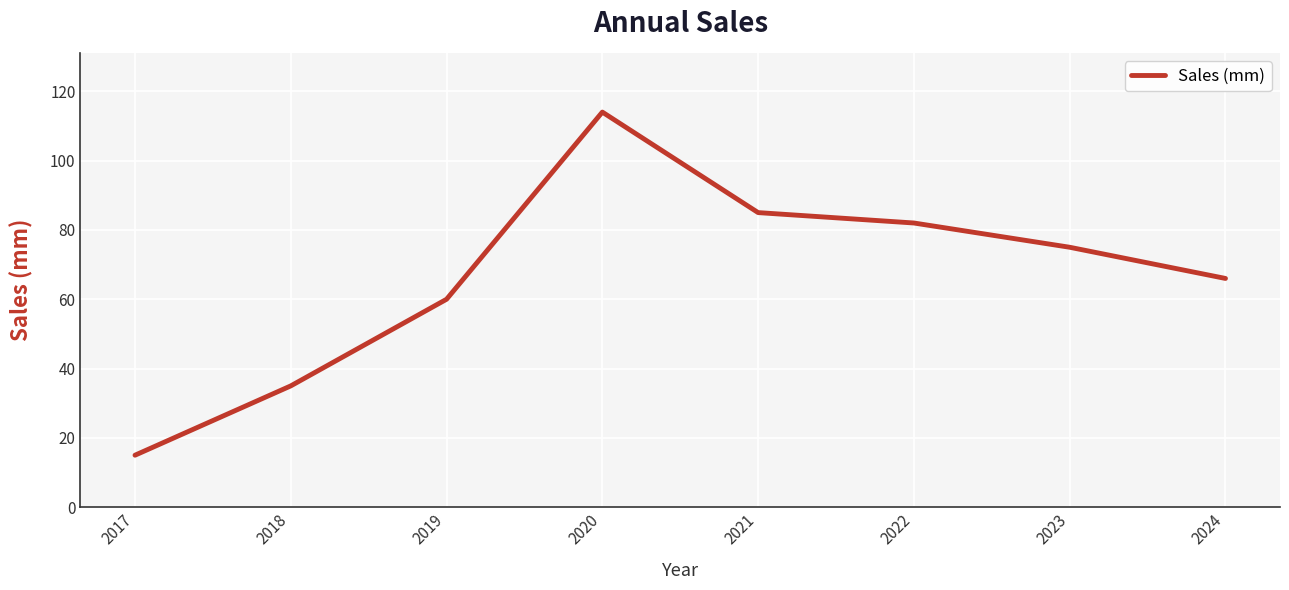

List the labels in order of value, smallest first.

2017, 2018, 2019, 2024, 2023, 2022, 2021, 2020